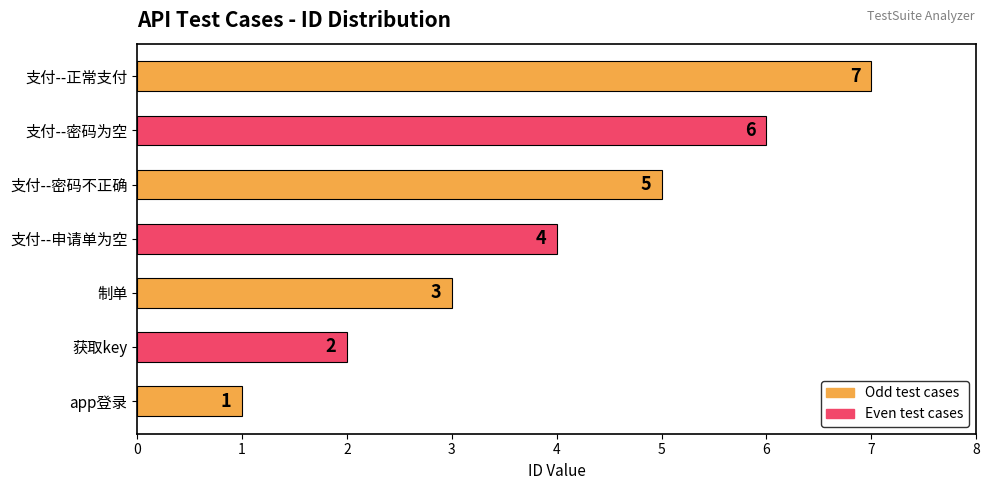

What is the difference between the maximum and minimum values?

6